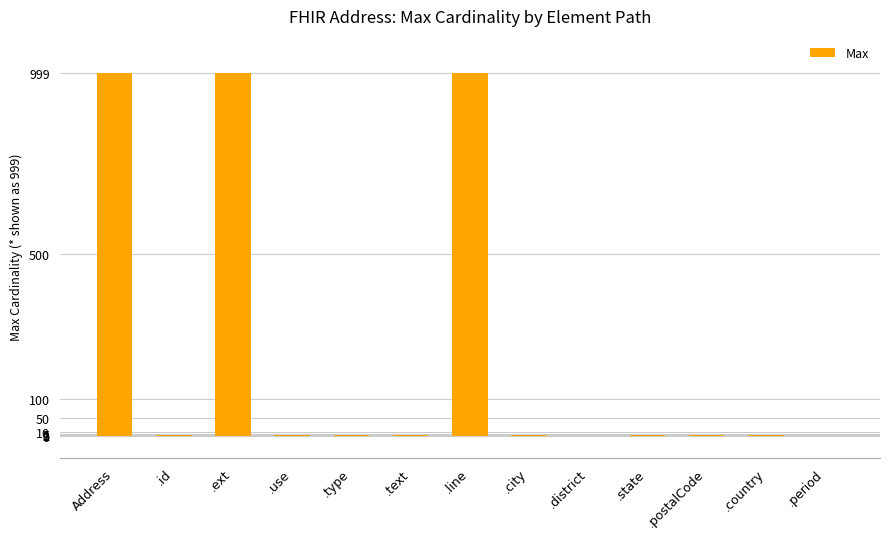

Is it true that the value at .ext is 291?

False